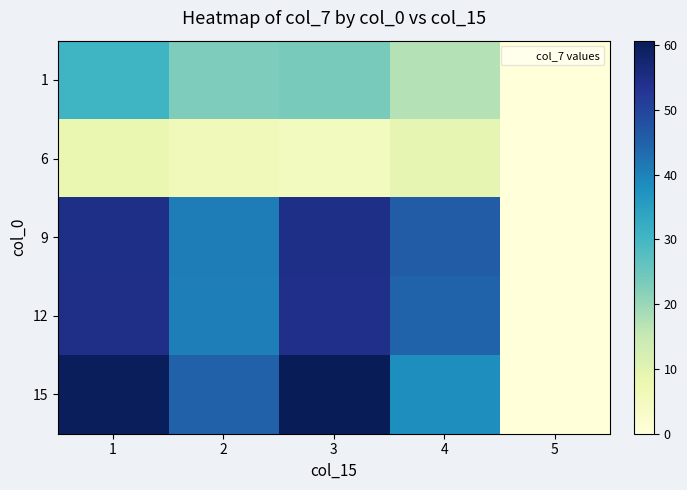

Which label corresponds to the largest value in the chart?

3